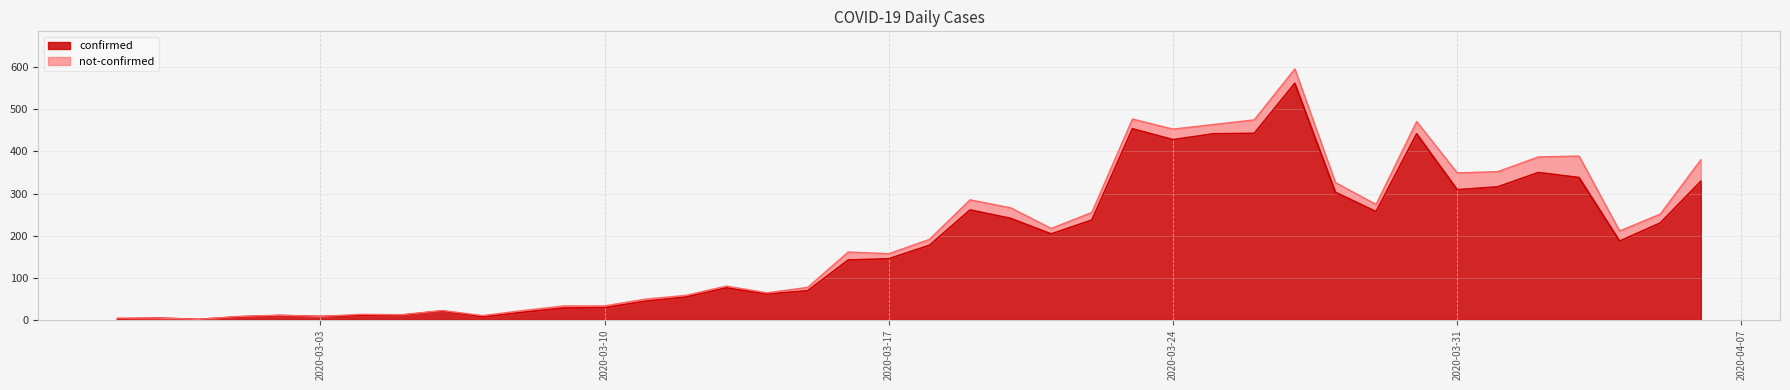

What is the difference between the maximum and minimum values?

561